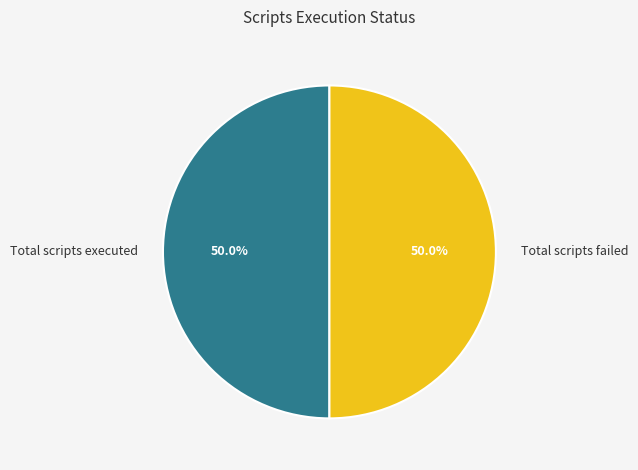

What percentage is NOT represented by Total scripts failed?

50.0%